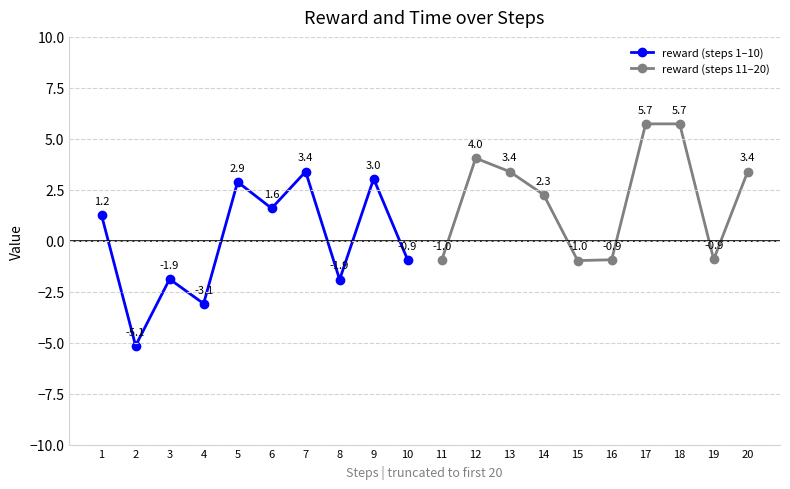

How many positive values does the reward (steps 1–10) series have?

5